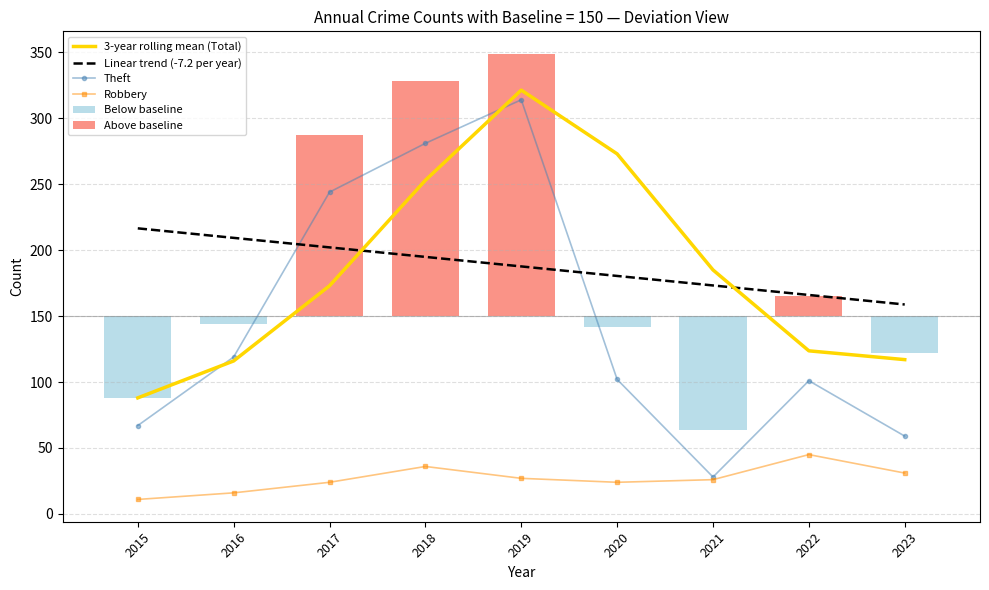

Where does the 3-year rolling mean (Total) series first go above 173?

2018